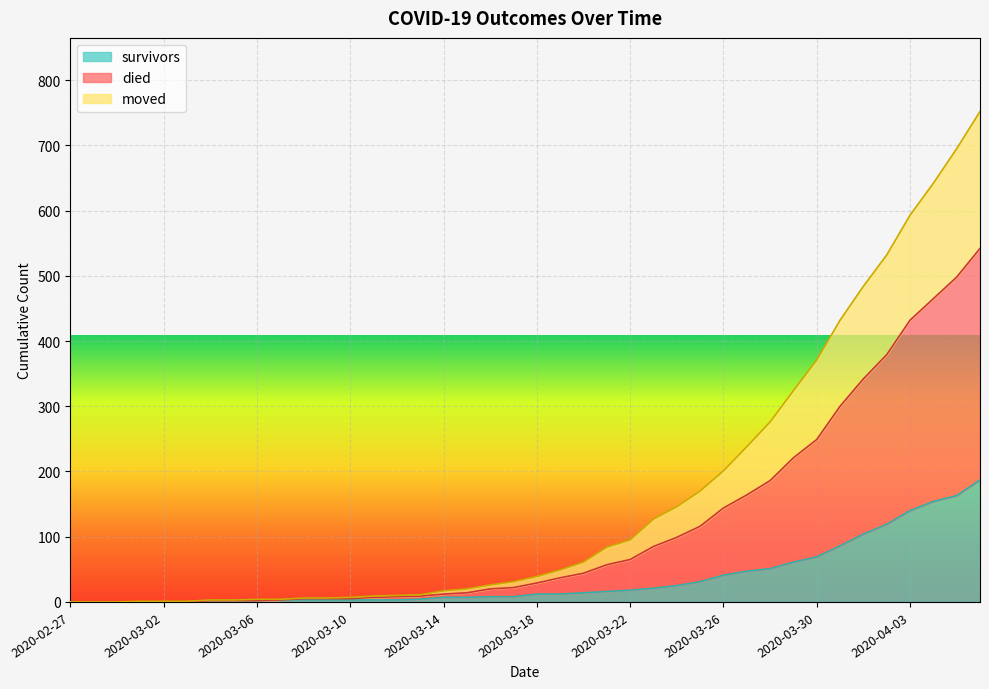

True or false: died and survivors intersect in this chart.

False